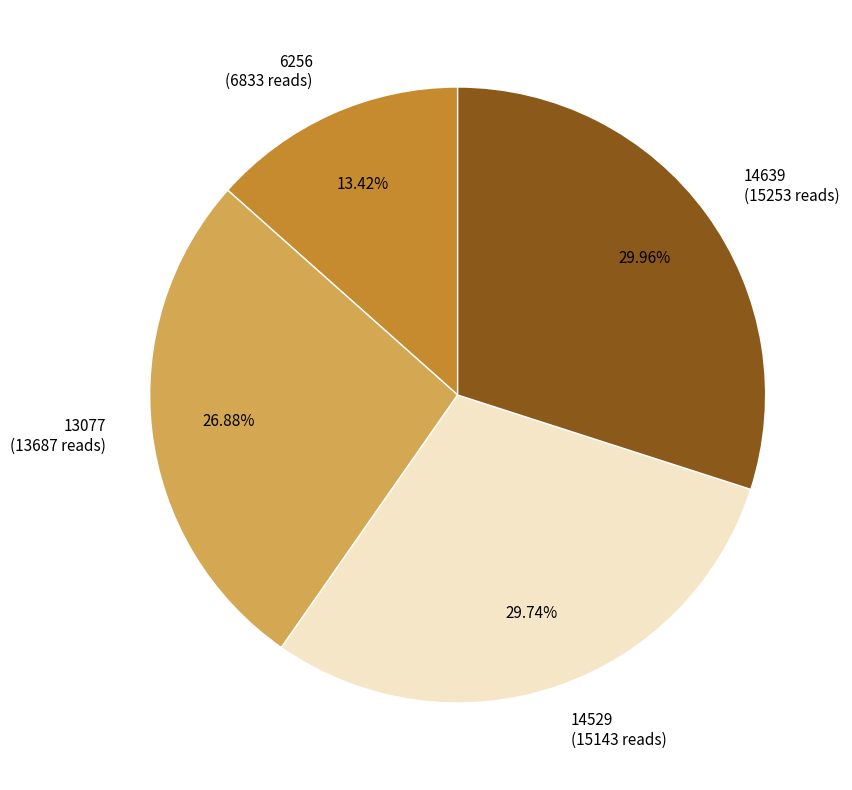

Is there any slice that represents more than half of the pie?

No